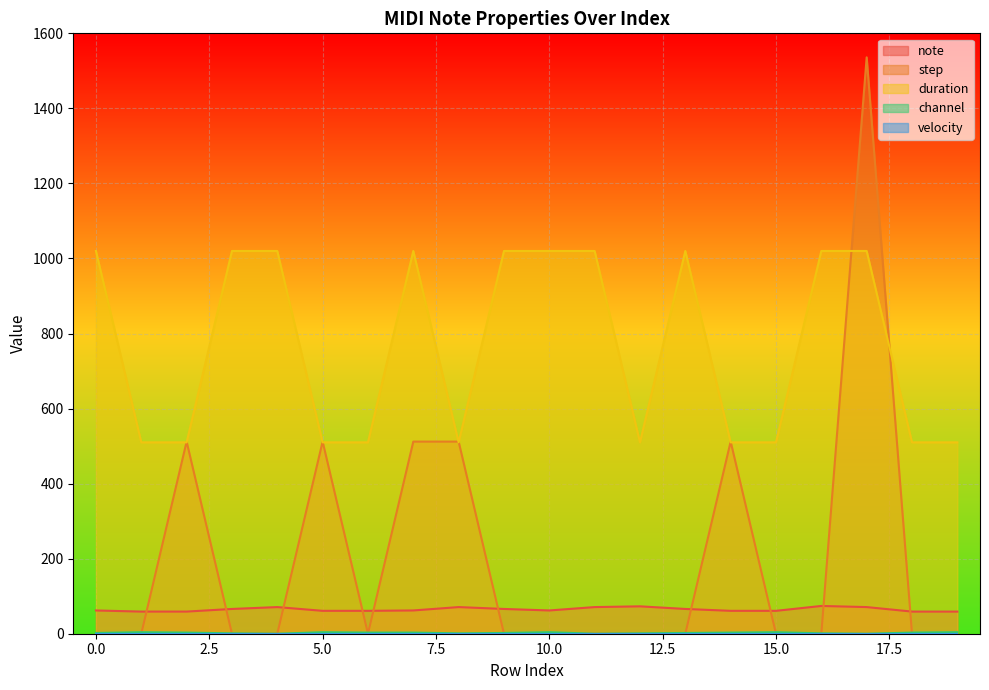

What is the difference between the second highest and minimum values in the step series?

512